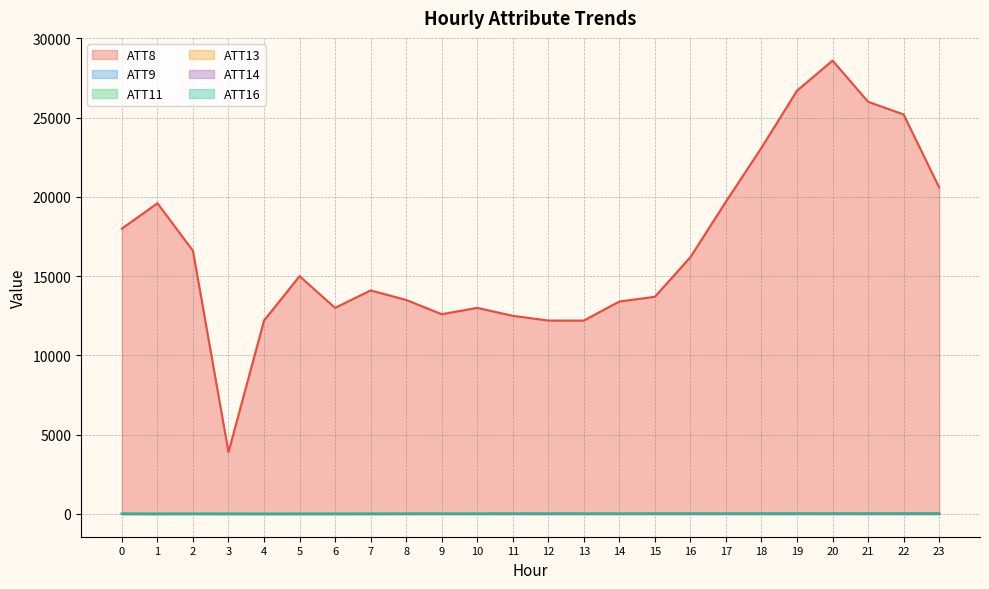

Reading left to right, what are all the values shown in this chart?

ATT8: 0=18000.0	1=19600.0	2=16600.0	3=3900.0	4=12200.0	5=15000.0	6=13000.0	7=14100.0	8=13500.0	9=12600.0	10=13000.0	11=12500.0	12=12200.0	13=12200.0	14=13400.0	15=13700.0	16=16200.0	17=19700.0	18=23100.0	19=26700.0	20=28600.0	21=26000.0	22=25200.0	23=20600.0
ATT9: 0=13.8	1=14.7	2=11.2	3=12.6	4=12.5	5=13.6	6=10.2	7=11.2	8=11.4	9=12.8	10=11.6	11=12.6	12=11.8	13=10.7	14=10.7	15=9.6	16=11.7	17=12.8	18=12.4	19=11.2	20=13.3	21=14.8	22=17.3	23=20.2
ATT11: 0=-2.2	1=-5.3	2=-3.2	3=-5.6	4=-6.1	5=-4.0	6=-5.7	7=-3.9	8=3.3	9=7.0	10=6.7	11=6.7	12=7.2	13=8.4	14=9.5	15=11.9	16=13.3	17=14.0	18=15.1	19=17.2	20=16.6	21=14.8	22=16.4	23=15.8
ATT13: 0=9.6	1=11.8	2=8.1	3=7.2	4=10.7	5=14.0	6=12.6	7=15.2	8=13.5	9=13.3	10=9.9	11=9.7	12=7.5	13=9.4	14=8.5	15=8.0	16=9.6	17=11.1	18=9.9	19=11.3	20=13.7	21=13.6	22=15.7	23=16.2
ATT14: 0=0.3	1=-2.2	2=3.7	3=0.3	4=-2.0	5=-2.9	6=-0.4	7=2.5	8=3.6	9=4.6	10=5.2	11=9.2	12=10.7	13=8.7	14=9.7	15=11.4	16=12.9	17=14.6	18=16.3	19=17.7	20=16.4	21=16.6	22=16.7	23=15.9
ATT16: 0=12.7	1=9.8	2=7.2	3=10.9	4=9.8	5=10.4	6=11.6	7=13.2	8=13.2	9=13.1	10=14.3	11=13.0	12=13.8	13=12.1	14=11.2	15=11.0	16=11.1	17=10.3	18=9.0	19=9.2	20=11.1	21=12.0	22=12.6	23=13.4